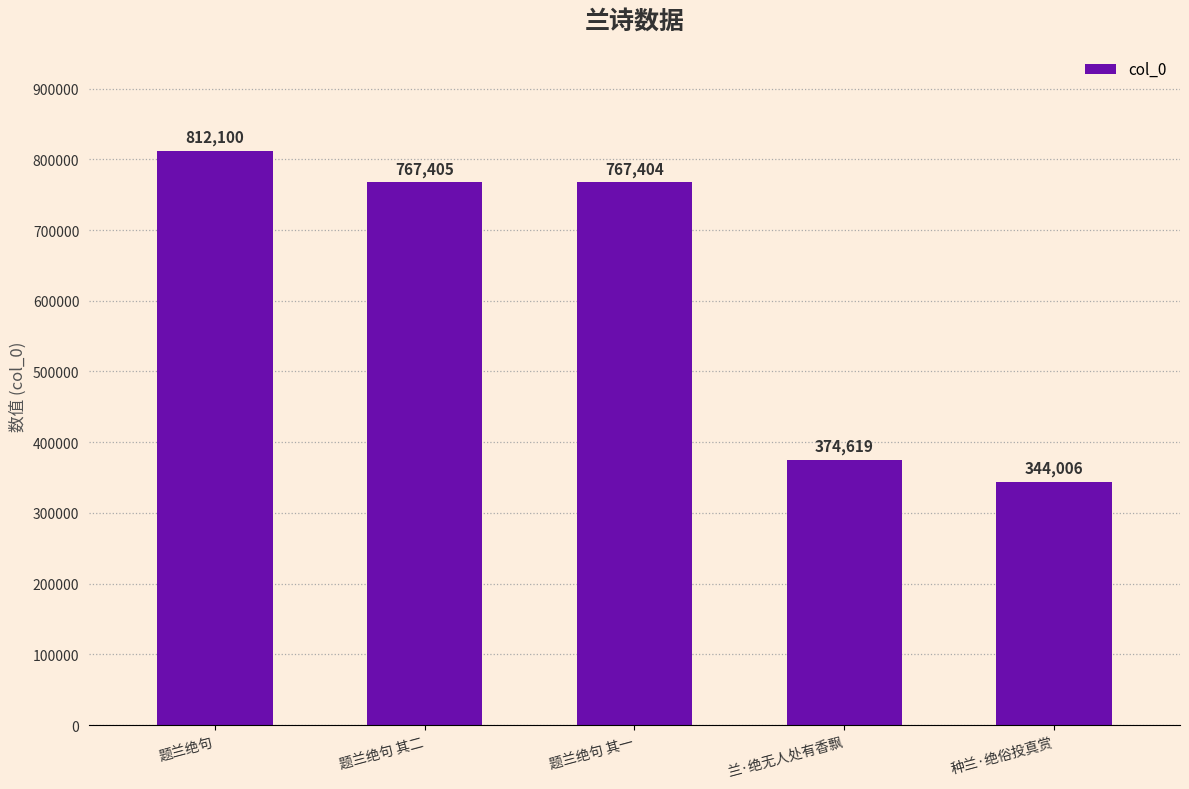

List the labels in order of value, smallest first.

种兰·绝俗投真赏, 兰·绝无人处有香飘, 题兰绝句 其一, 题兰绝句 其二, 题兰绝句